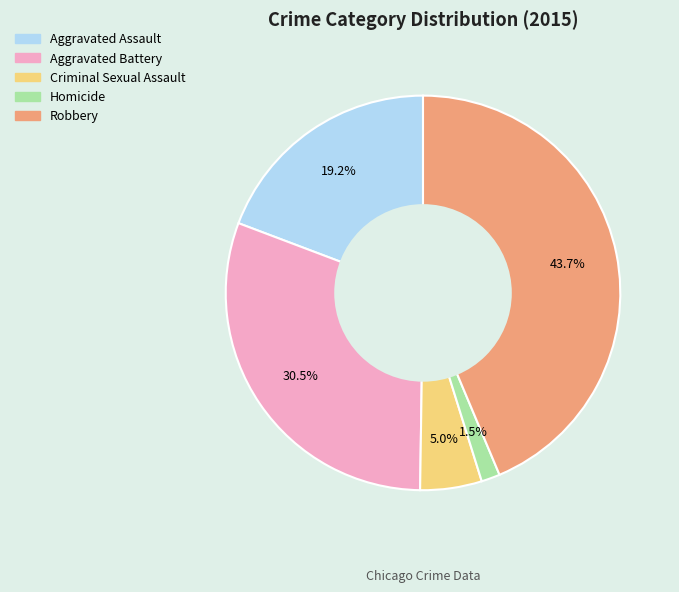

Approximately how many times larger is the value at Homicide compared to Aggravated Assault?

0.1